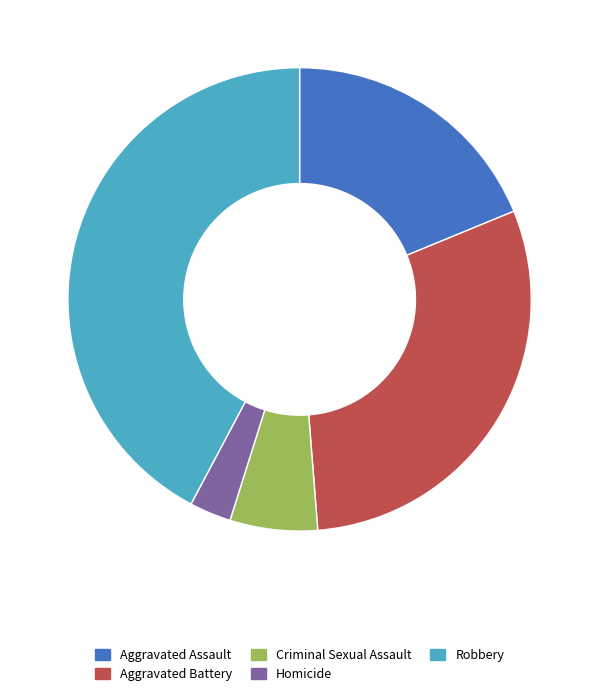

Between Aggravated Assault and Aggravated Battery, which is larger?

Aggravated Battery